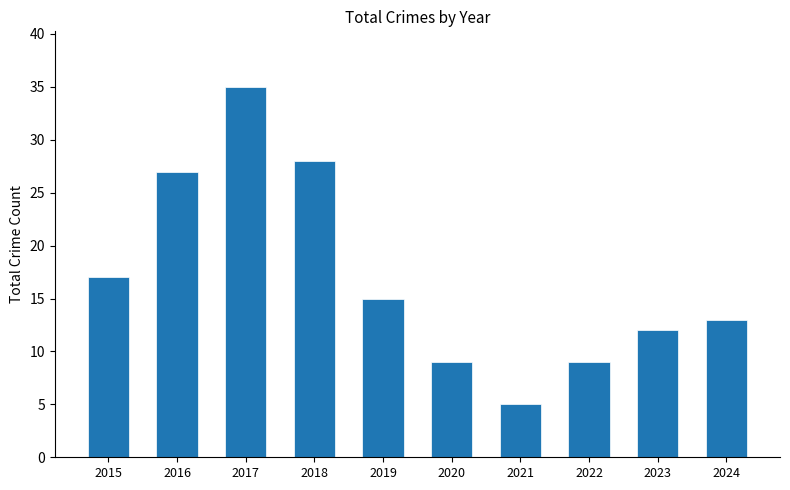

What is the difference between the maximum and minimum values?

30